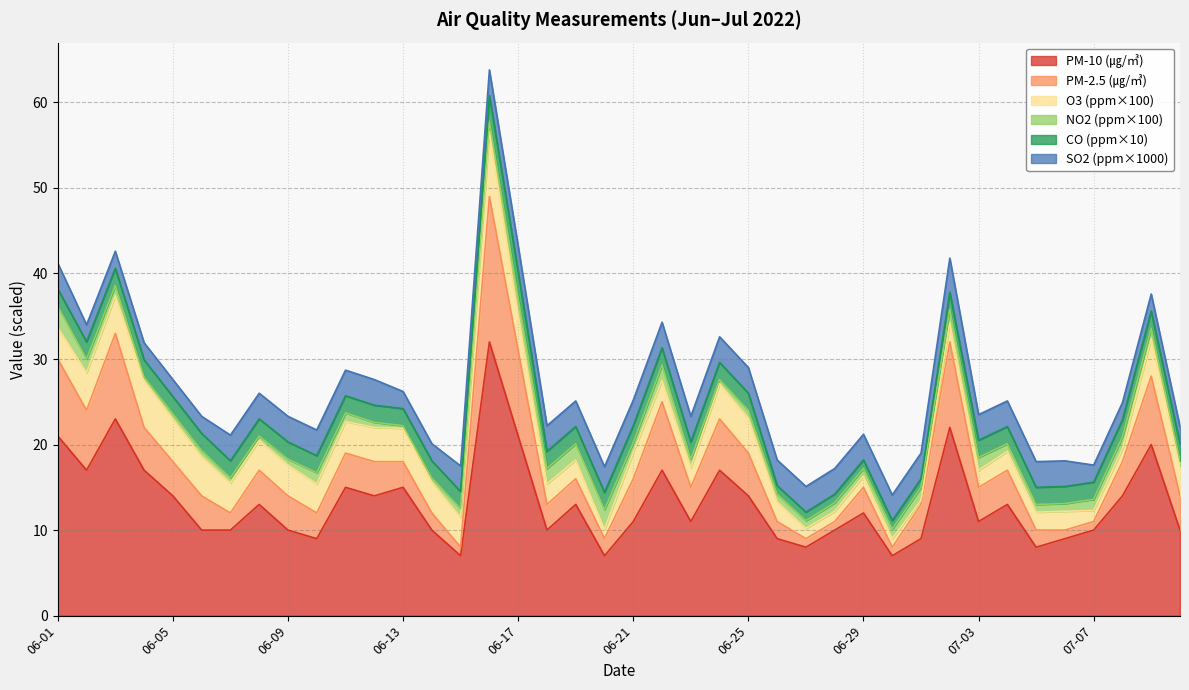

What is the highest value of the O3 (ppm×100) series?

7.6